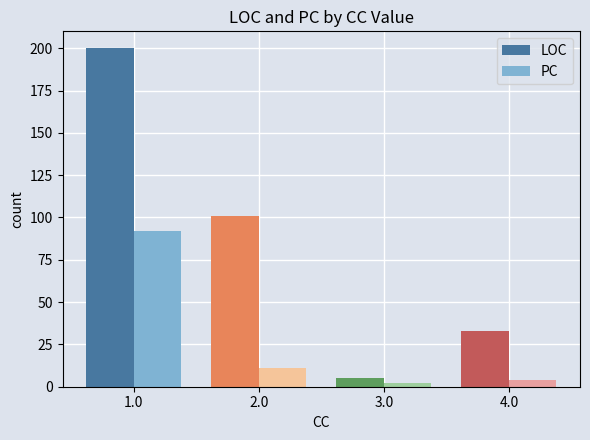

Count the number of data series in this chart.

2